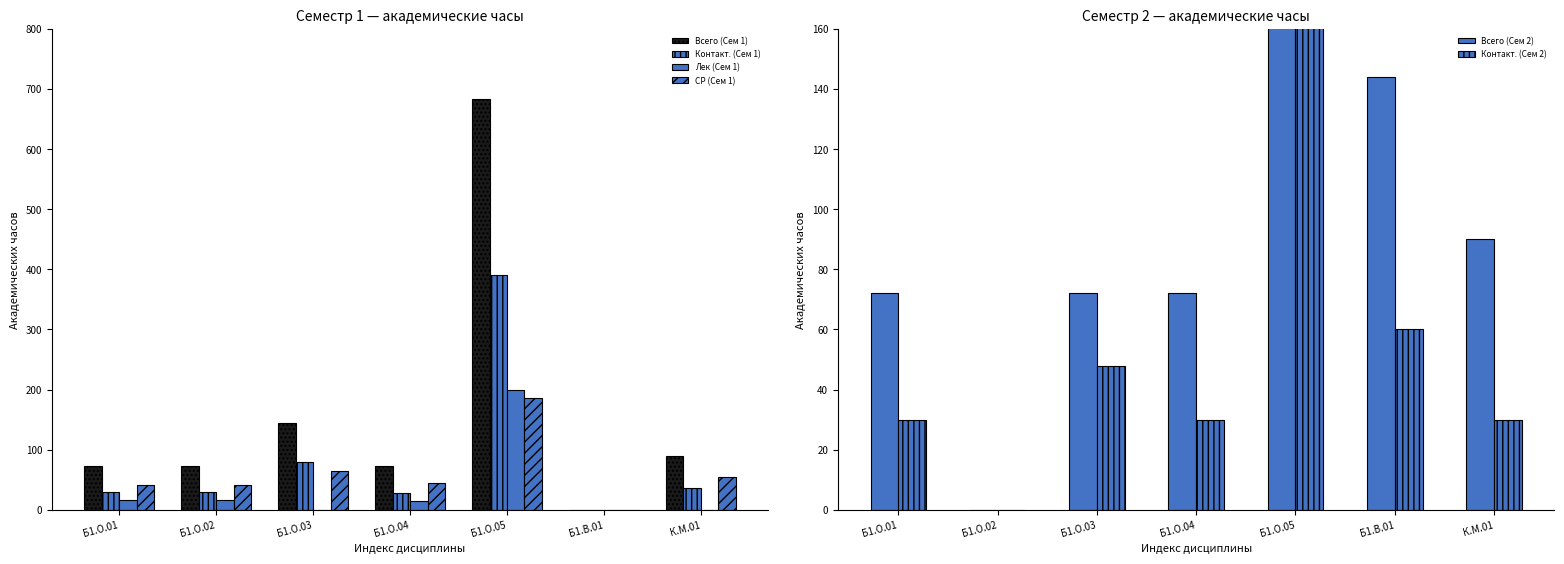

Reading right to left, transcribe all the data shown in this chart.

Всего (Сем 1): К.М.01=90	Б1.В.01=0	Б1.О.05=684	Б1.О.04=72	Б1.О.03=144	Б1.О.02=72	Б1.О.01=72
Контакт. (Сем 1): К.М.01=36	Б1.В.01=0	Б1.О.05=390	Б1.О.04=28	Б1.О.03=80	Б1.О.02=30	Б1.О.01=30
Лек (Сем 1): К.М.01=0	Б1.В.01=0	Б1.О.05=200	Б1.О.04=14	Б1.О.03=0	Б1.О.02=16	Б1.О.01=16
СР (Сем 1): К.М.01=54	Б1.В.01=0	Б1.О.05=186	Б1.О.04=44	Б1.О.03=64	Б1.О.02=42	Б1.О.01=42
Всего (Сем 2): К.М.01=90	Б1.В.01=144	Б1.О.05=576	Б1.О.04=72	Б1.О.03=72	Б1.О.02=0	Б1.О.01=72
Контакт. (Сем 2): К.М.01=30	Б1.В.01=60	Б1.О.05=308	Б1.О.04=30	Б1.О.03=48	Б1.О.02=0	Б1.О.01=30